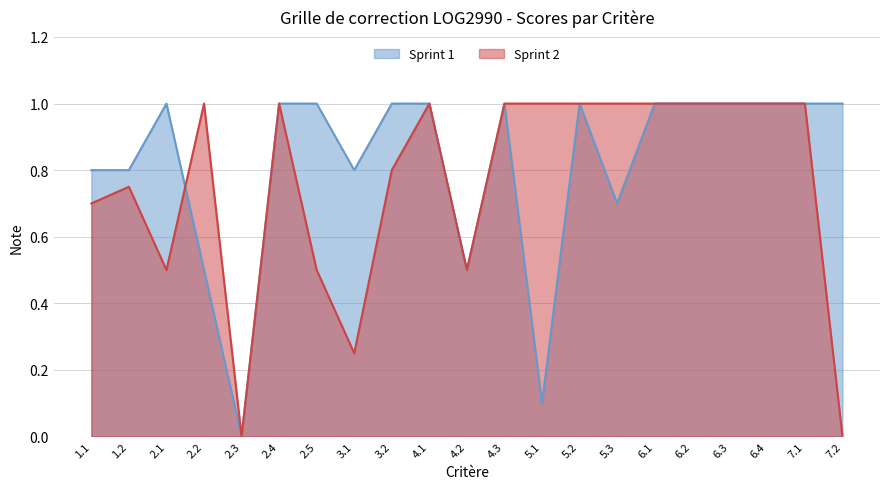

Reading left to right, list all the values displayed in this chart.

Sprint 1: 0.8	0.8	1.0	0.5	0.0	1.0	1.0	0.8	1.0	1.0	0.5	1.0	0.1	1.0	0.7	1.0	1.0	1.0	1.0	1.0	1.0
Sprint 2: 0.7	0.8	0.5	1.0	0.0	1.0	0.5	0.2	0.8	1.0	0.5	1.0	1.0	1.0	1.0	1.0	1.0	1.0	1.0	1.0	0.0